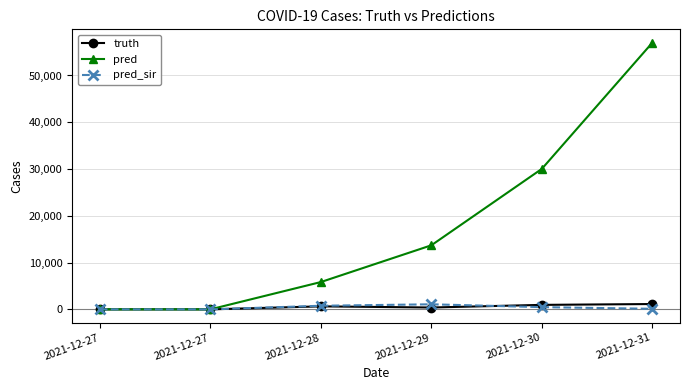

Where does the pred_sir series first go above 475?

2021-12-28